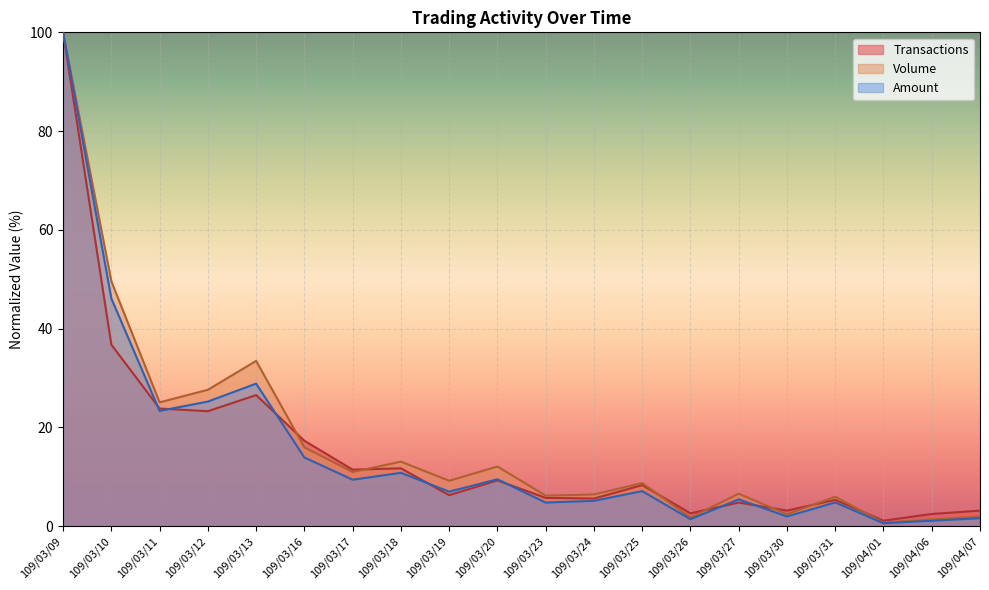

What is the total value across all series at 109/03/31?

16.0